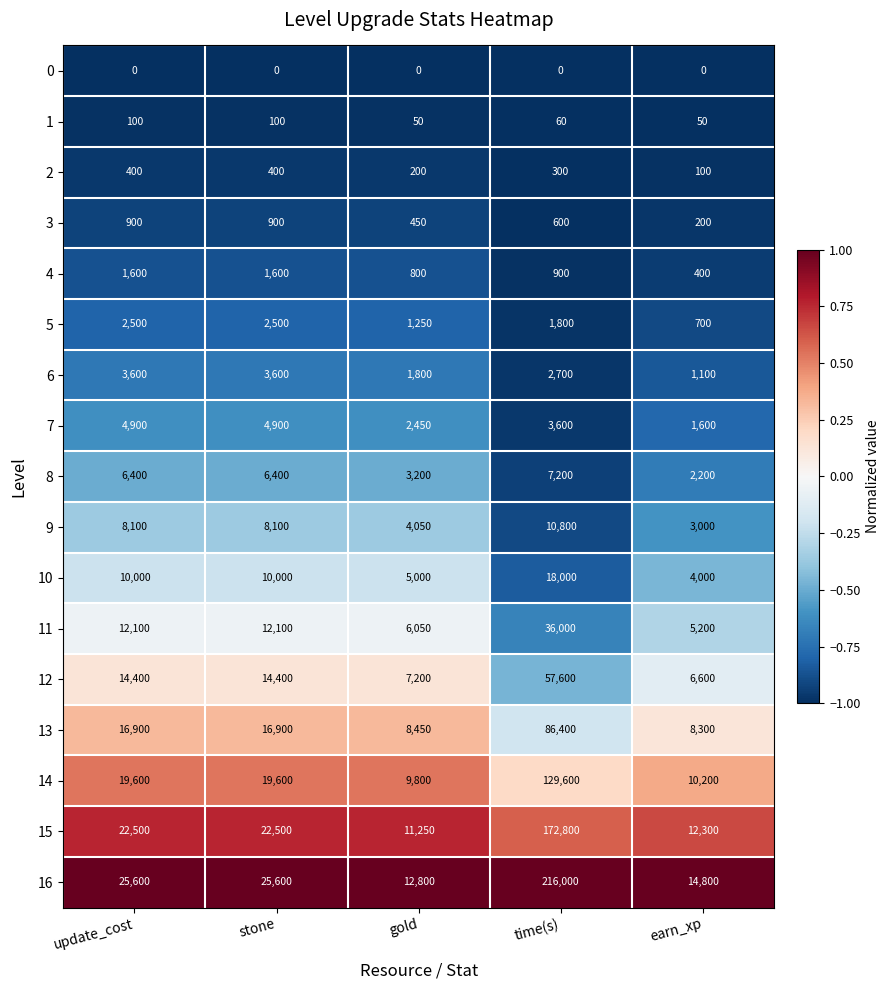

True or false: 5 has a value of 2500 at stone.

True